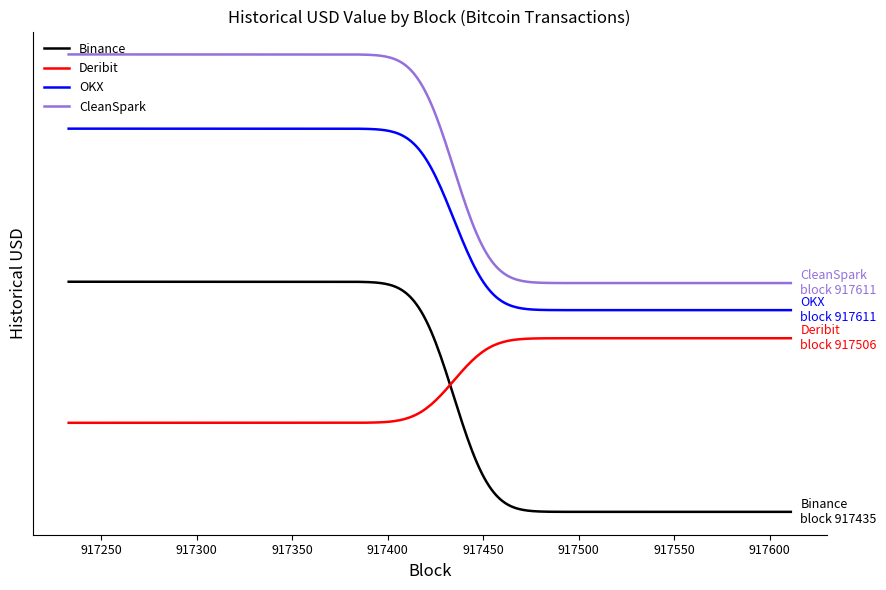

Reading left to right, what are all the values shown in this chart?

Binance: 754045246.0	611215000.0	142657564.5	49226693.9
Deribit: 72005888.4	450949129.9	403689812.2	331001000.0
CleanSpark: 700302540.0	486547374.7	6473730.7	0.0
OKX: 722928000.0	13410304.0	188894101.0	167061254.7